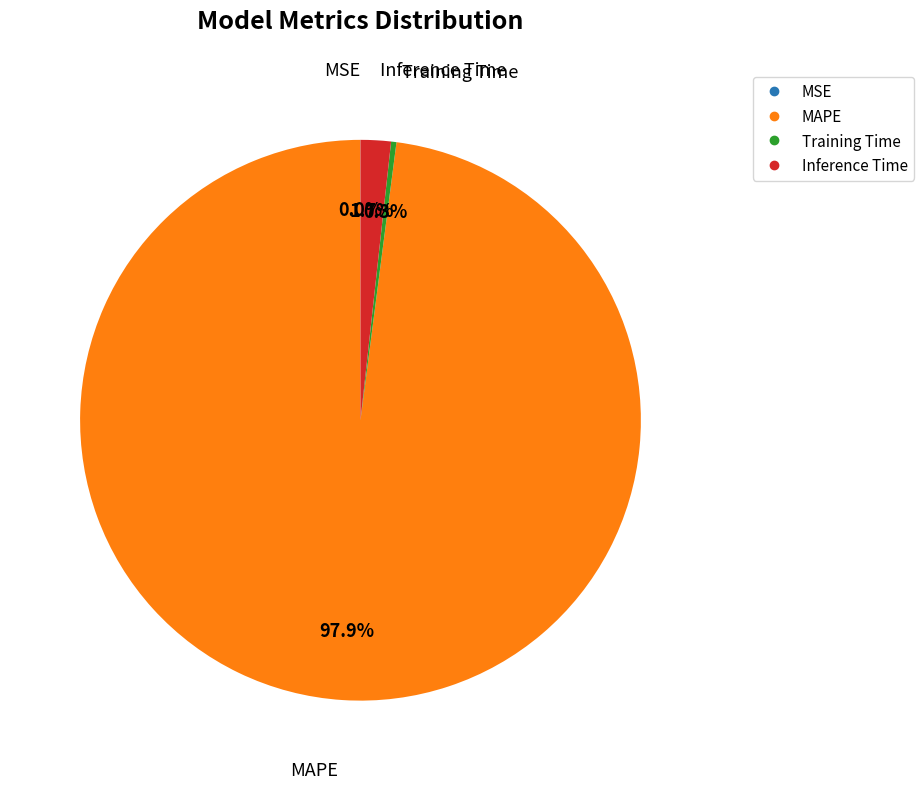

Is the sum of Inference Time and MAPE greater than half?

Yes